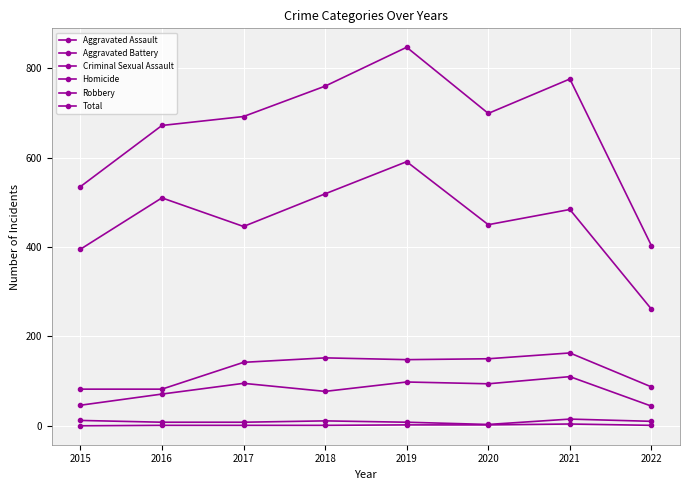

Where does the Homicide series first go above 1?

2019